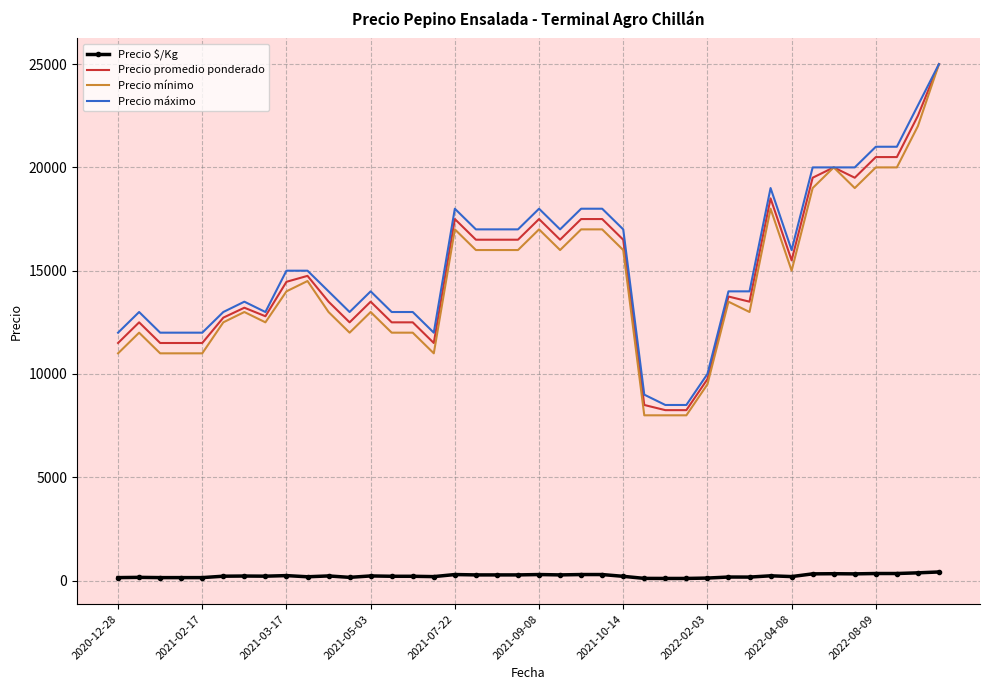

What is the average value of the Precio máximo series?

15388